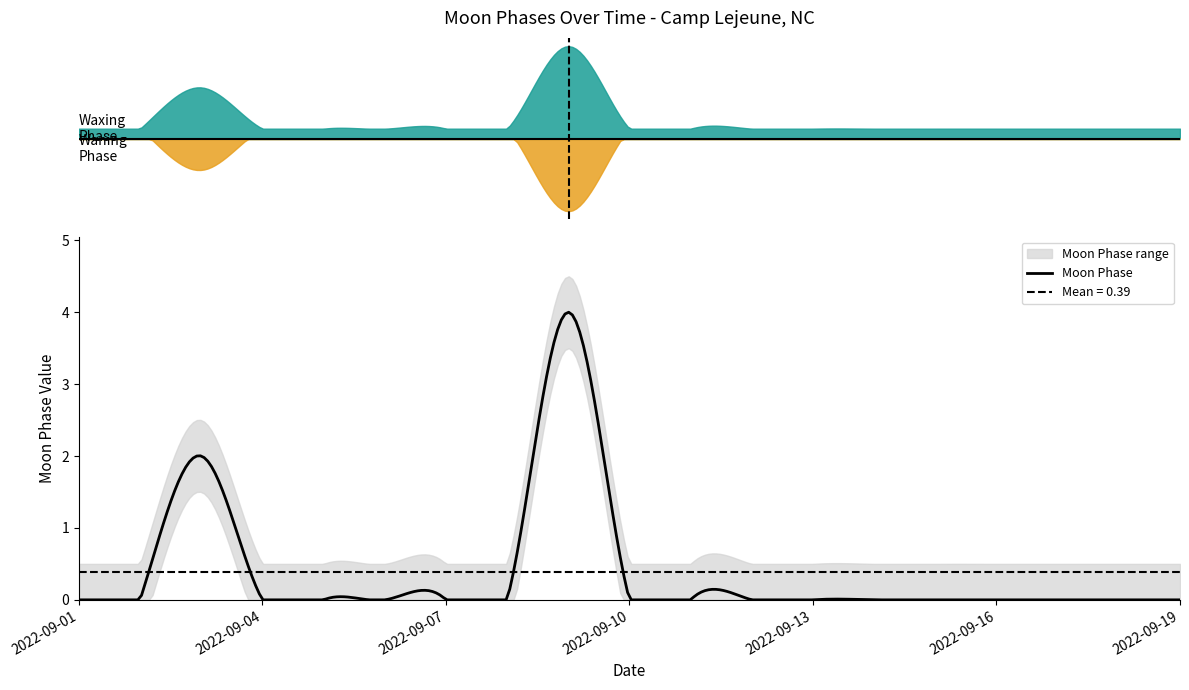

Reading right to left, what are all the values shown in this chart?

0	0	0	0	0	0	0	0	0	0	4	0	0	0	0	0	2	0	0